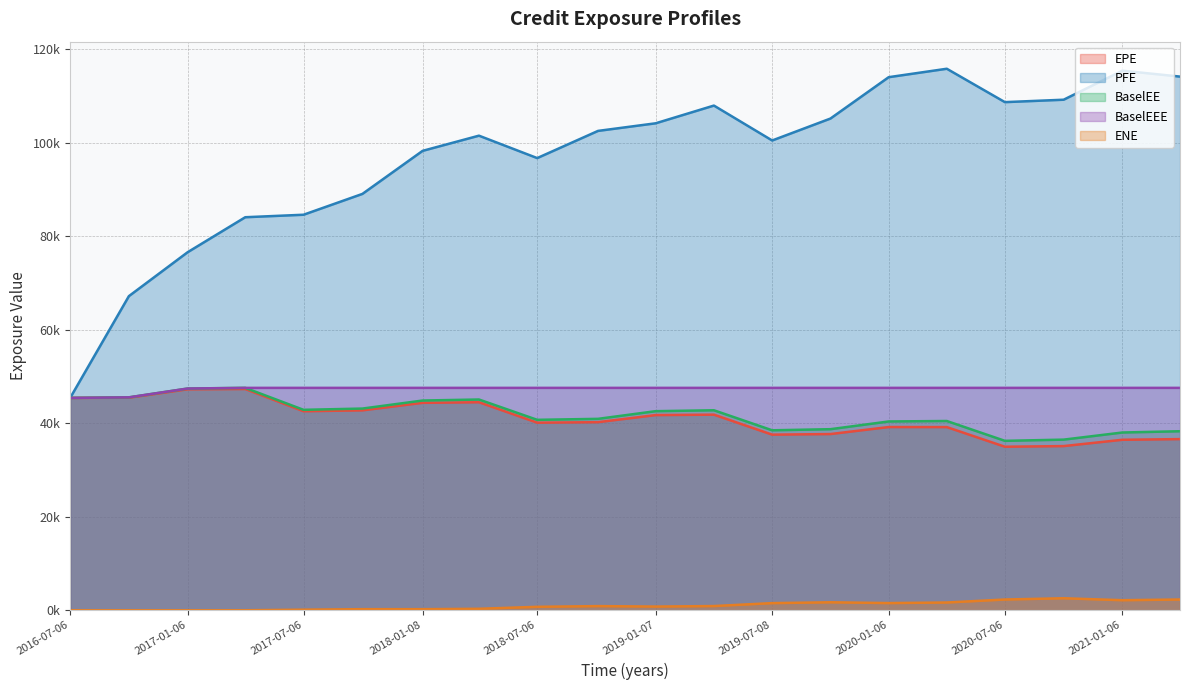

Which series changed the most between 2020-01-06 and 2021-01-06?

EPE